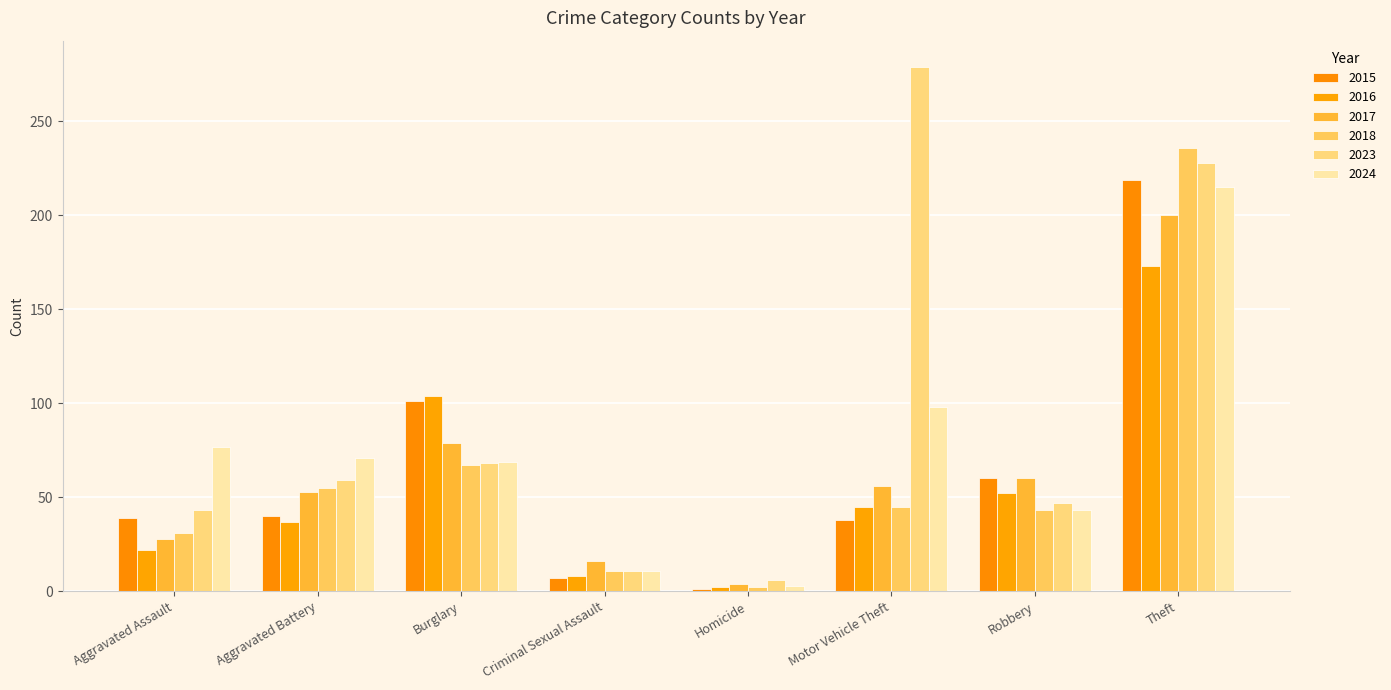

How many groups of bars are there?

8